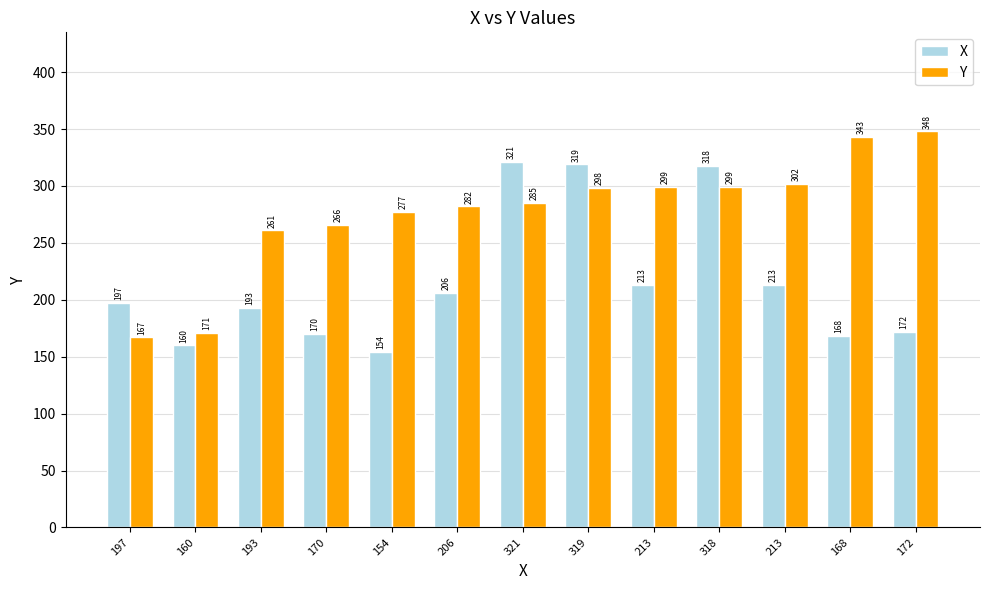

What is the minimum value shown in the chart?

154